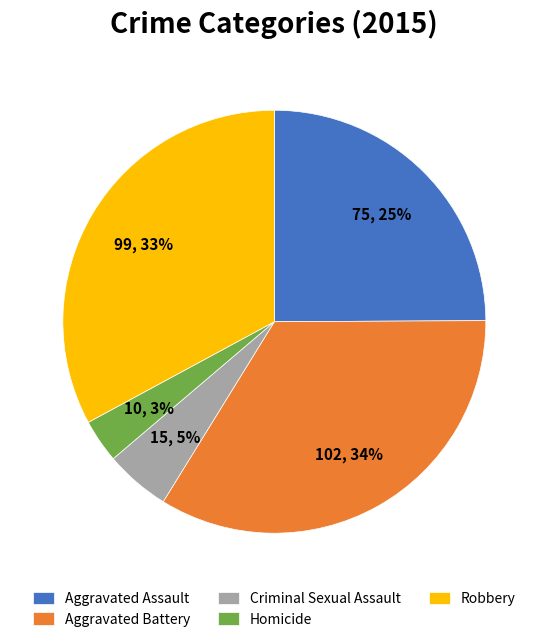

To the nearest percent, what portion does Aggravated Battery represent?

34%